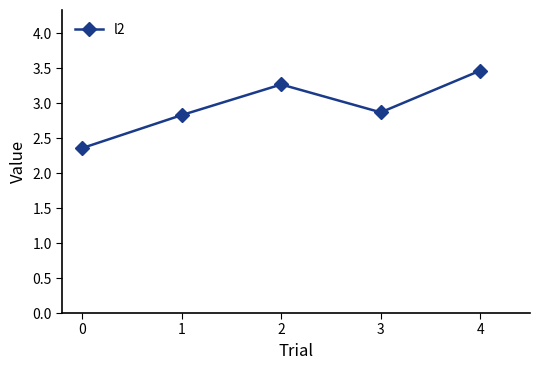

Reading left to right, transcribe all the data shown in this chart.

2.4	2.8	3.3	2.9	3.5